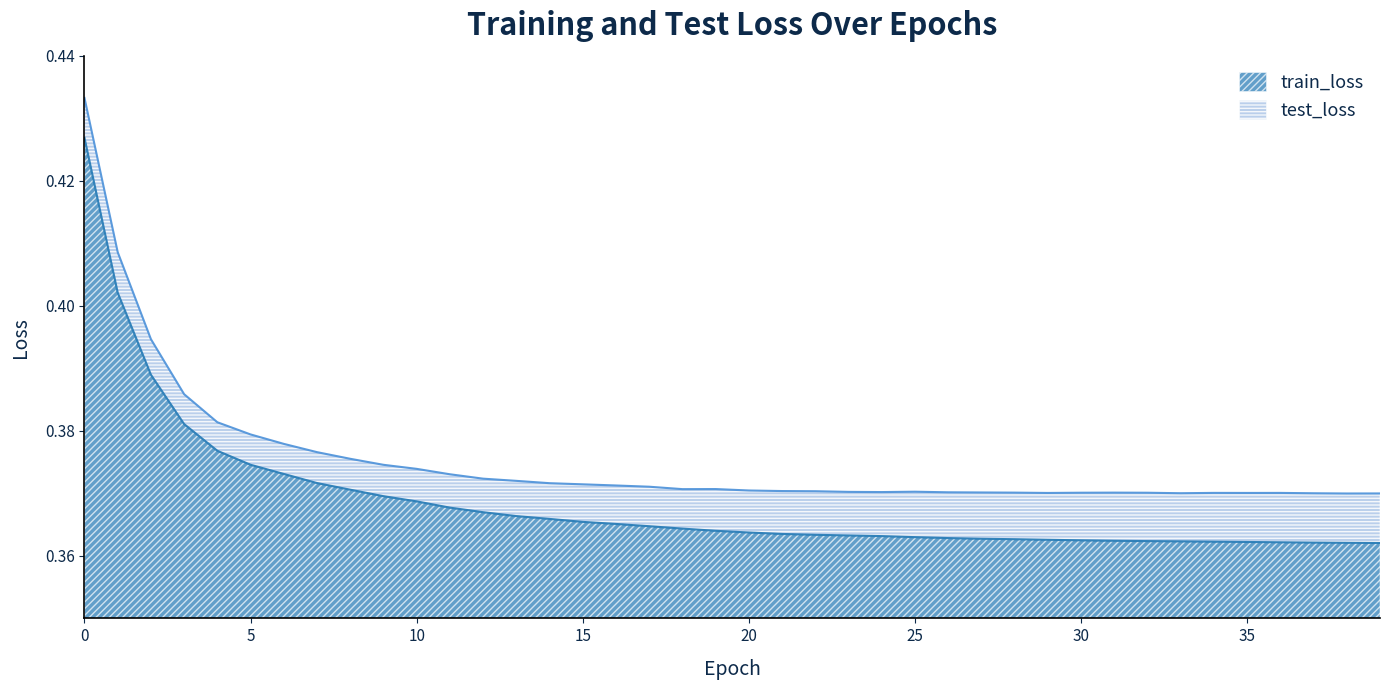

At how many categories does at least one series exceed 0?

40